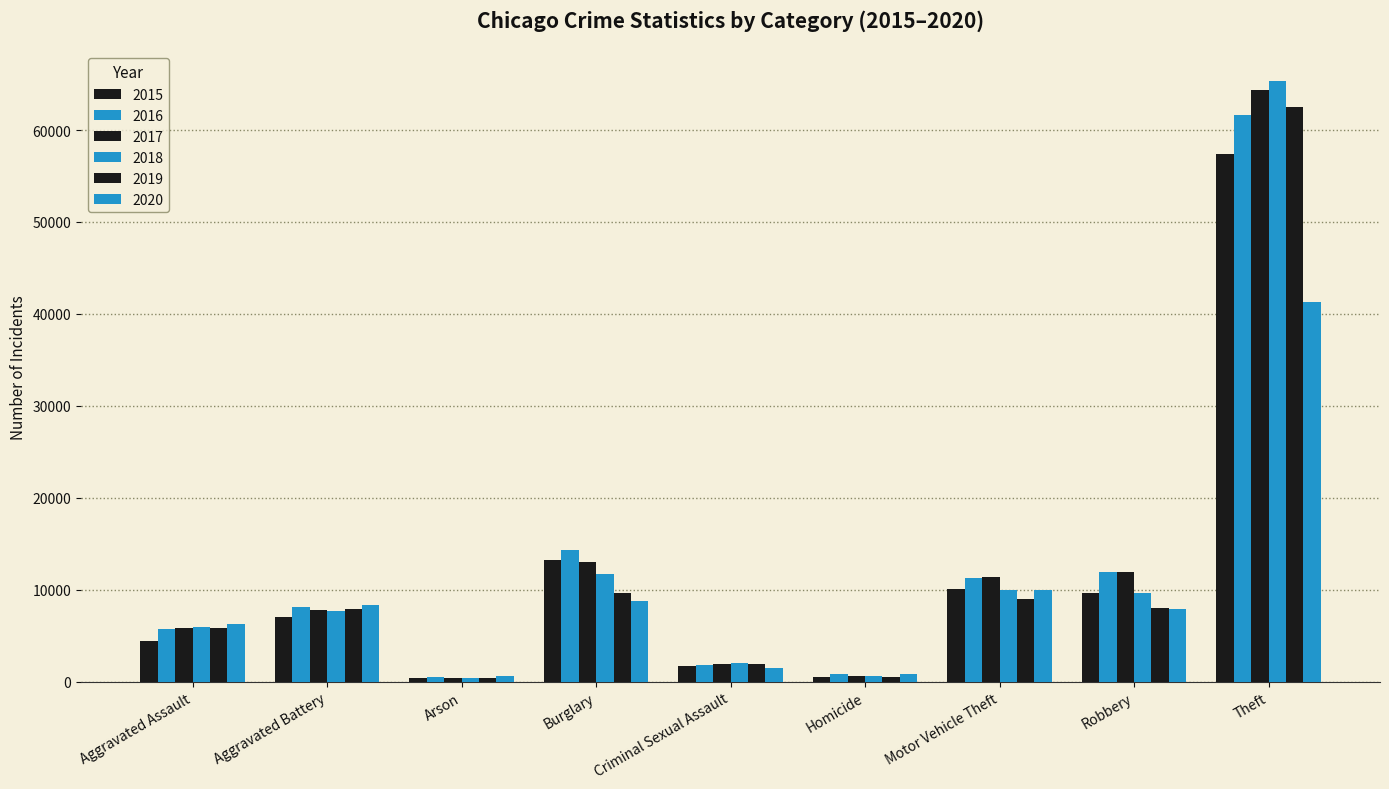

Which series has the widest spread of values?

2018